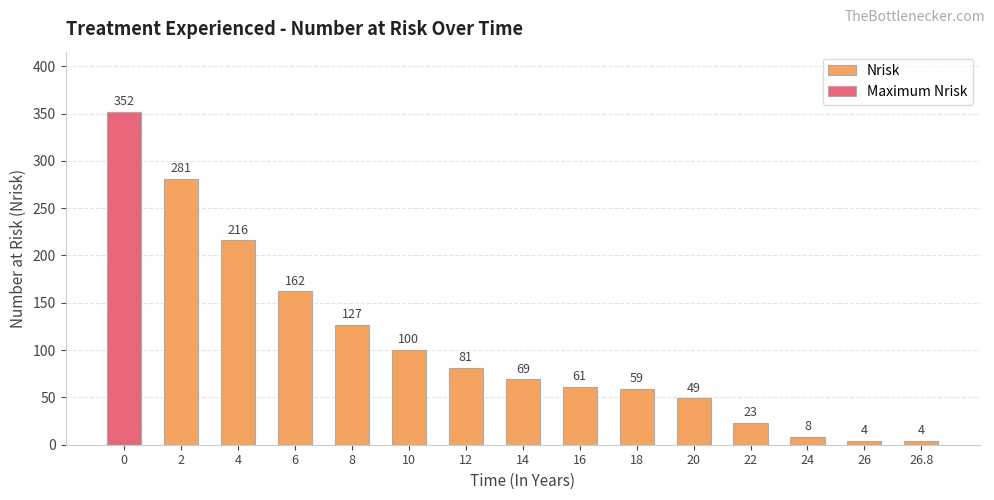

What is the sum of the values at 24 and 22?

31